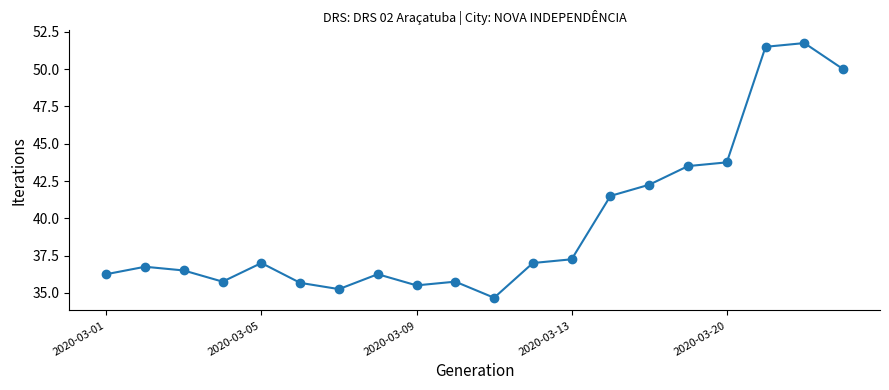

What is the difference between the maximum and second lowest values?

16.5